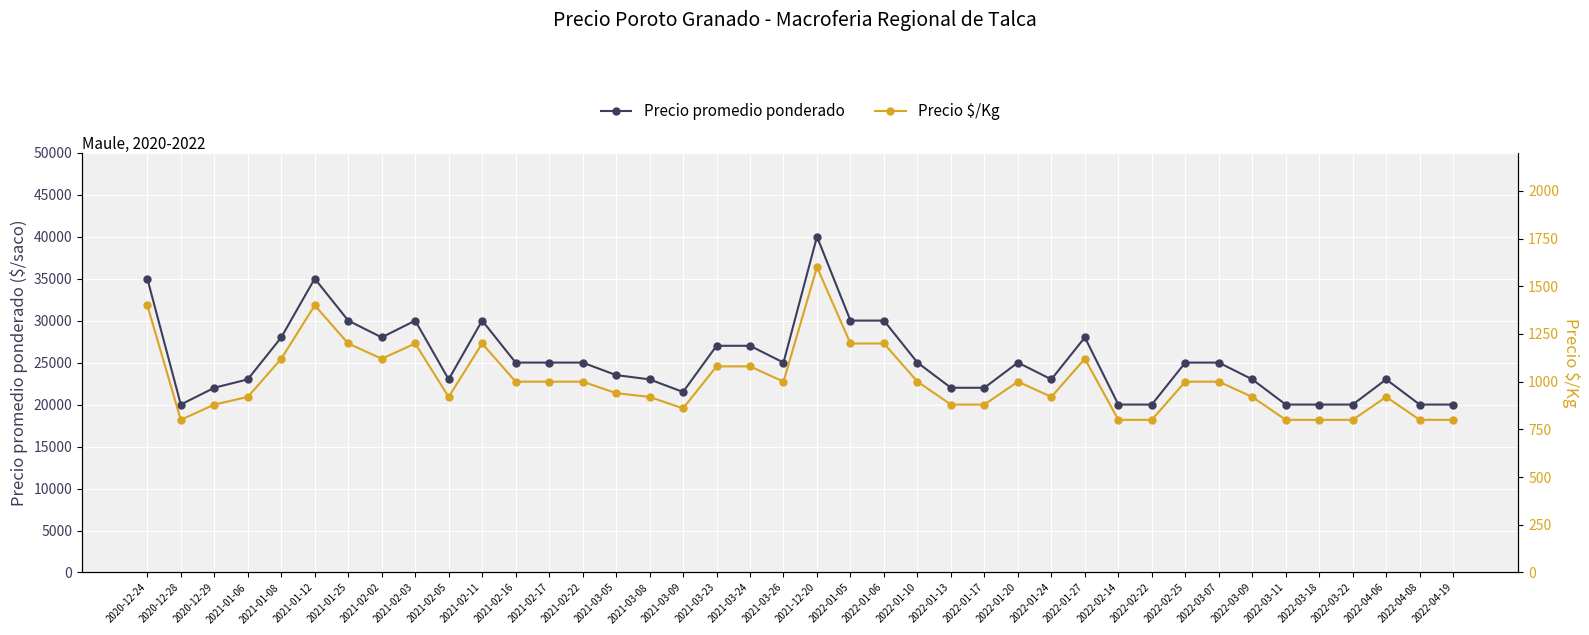

At which label does Precio promedio ponderado reach its peak?

2021-12-20